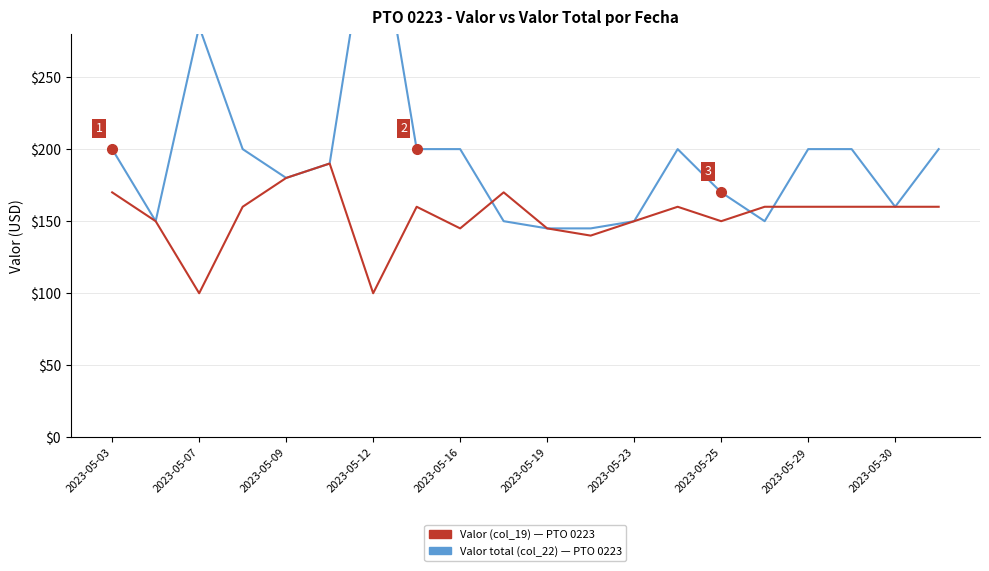

Is it true that Valor (col_19) equals 279 at 13?

False